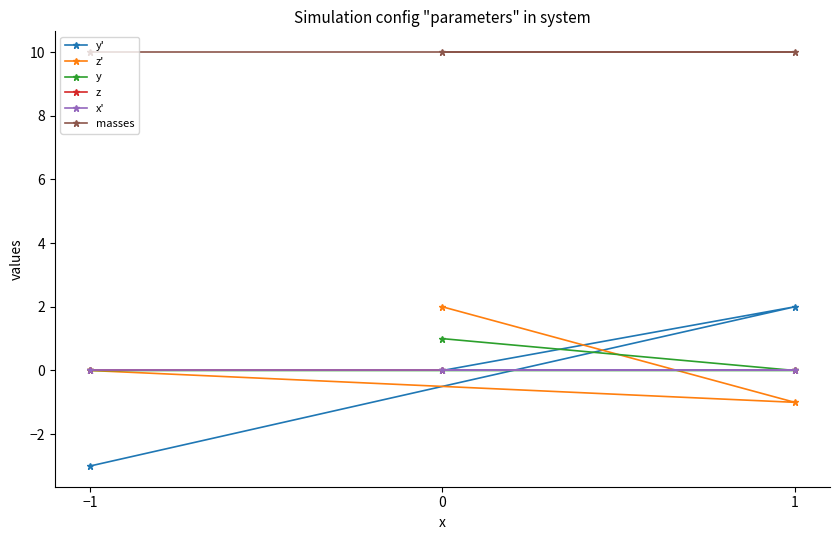

Read the masses value at 1.

10